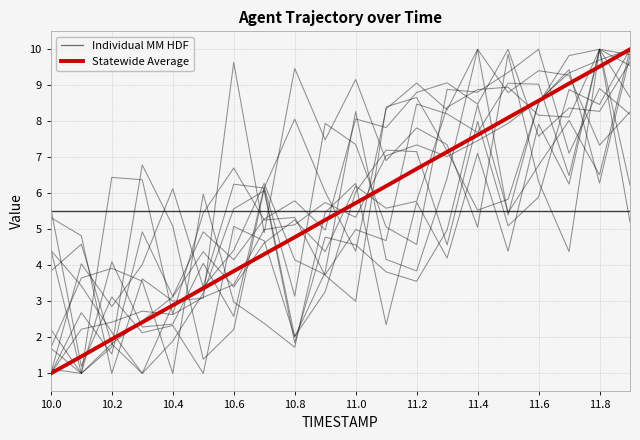

What is the label of the 10th point from the left?

11.8